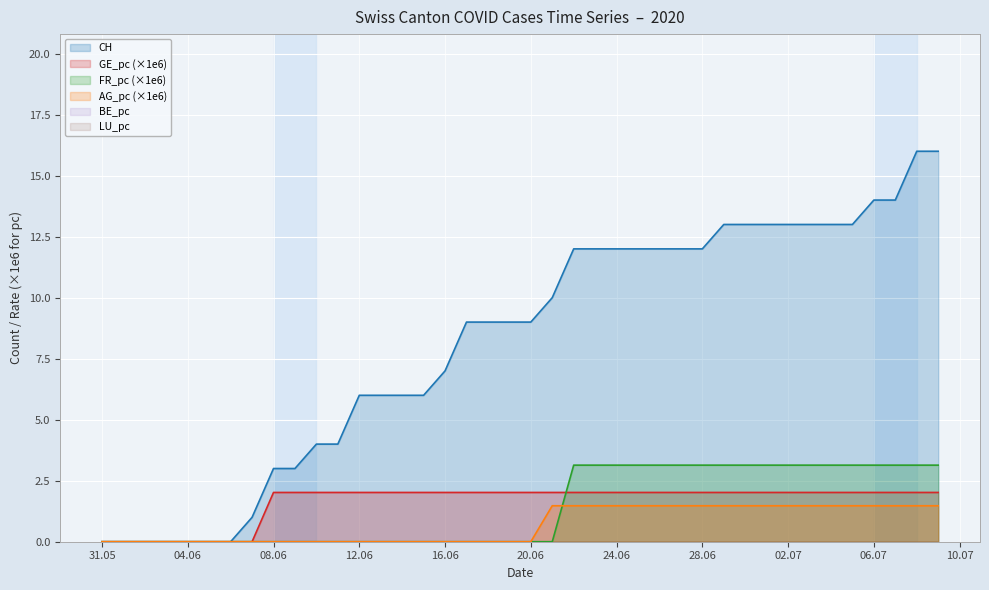

True or false: GE_pc and CH intersect in this chart.

False